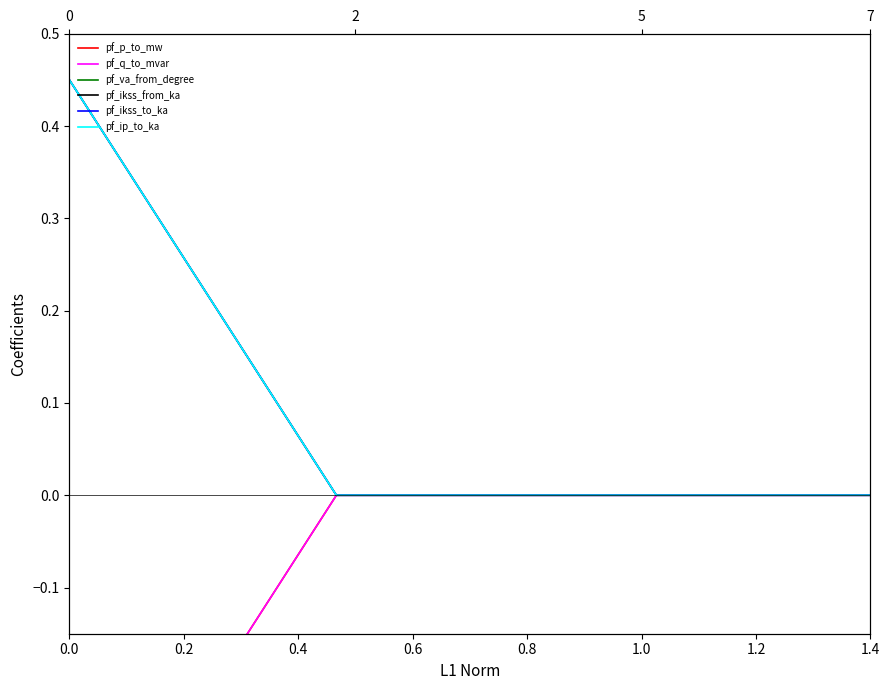

How many values in pf_ip_to_ka are above zero?

1